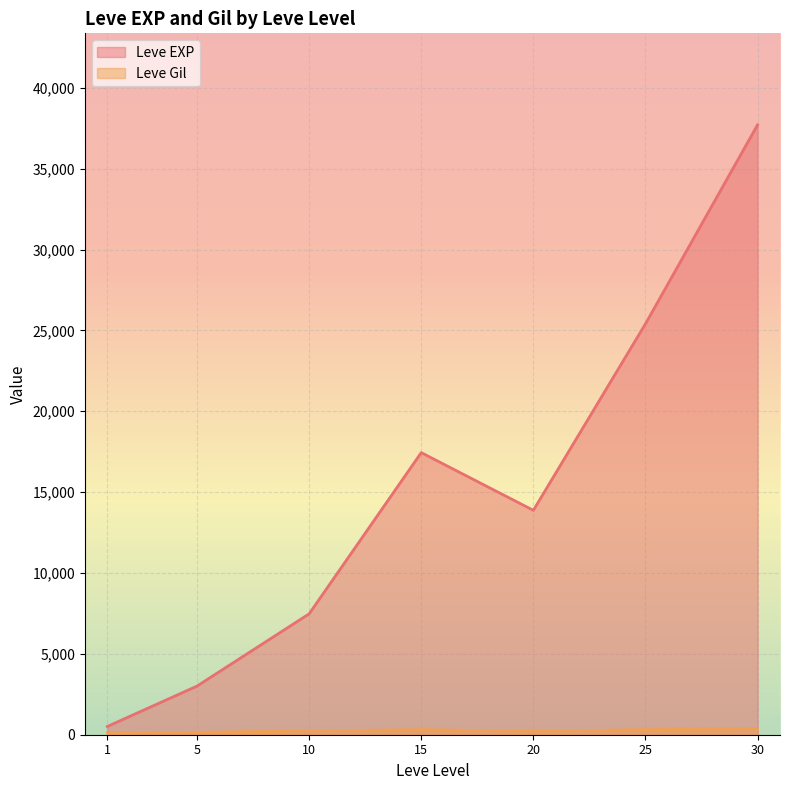

At which category is the sum across all series the highest?

30